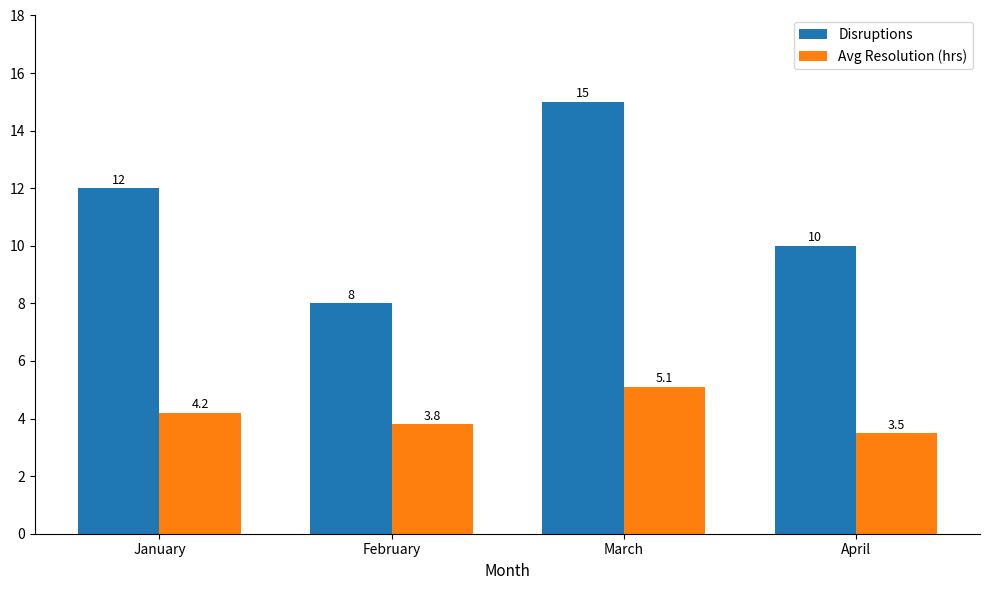

What is the maximum value for Avg Resolution (hrs)?

5.1